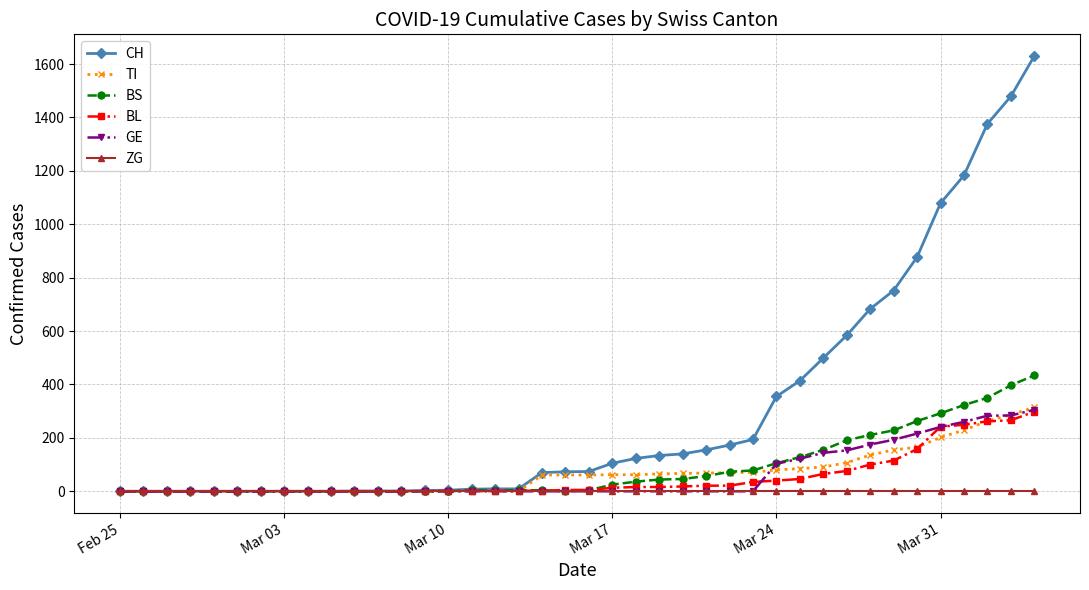

At how many categories does at least one series exceed 391?

11